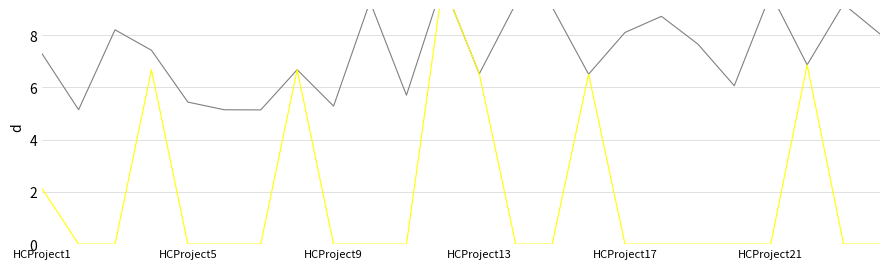

What is the maximum value for CountryProfit?

10.0